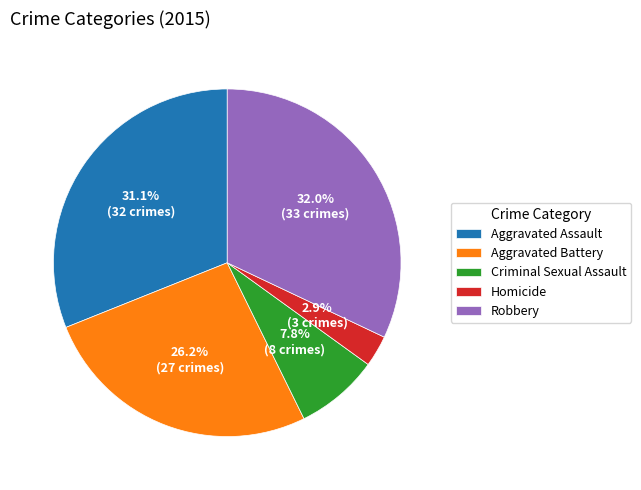

Is it true that Aggravated Assault is 31% of the pie?

True